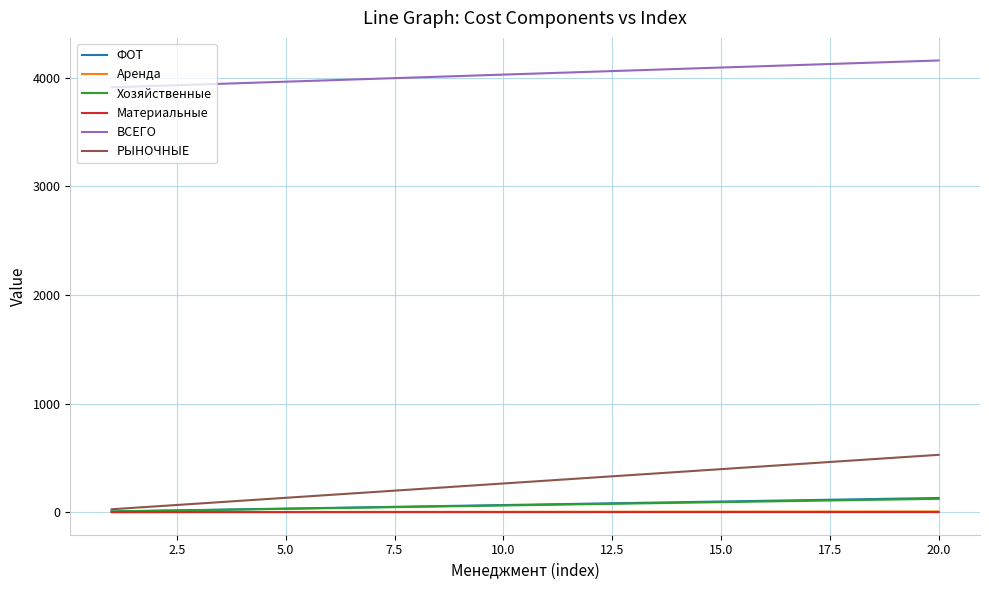

Which series has the largest range (max minus min)?

РЫНОЧНЫЕ